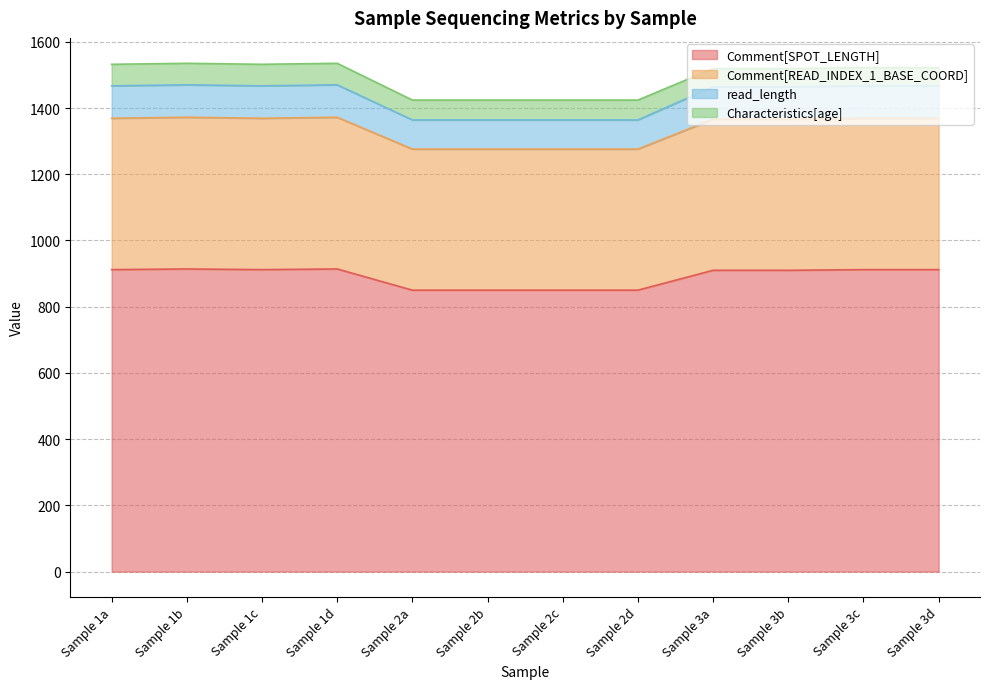

The Comment[READ_INDEX_1_BASE_COORD] series shows 2044 at Sample 2b. True or false?

False